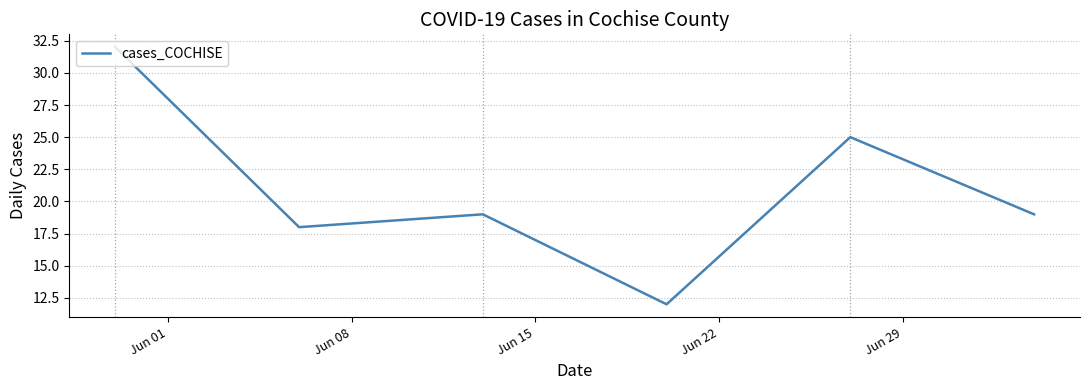

True or false: the data has more than 0 interior local peaks.

True